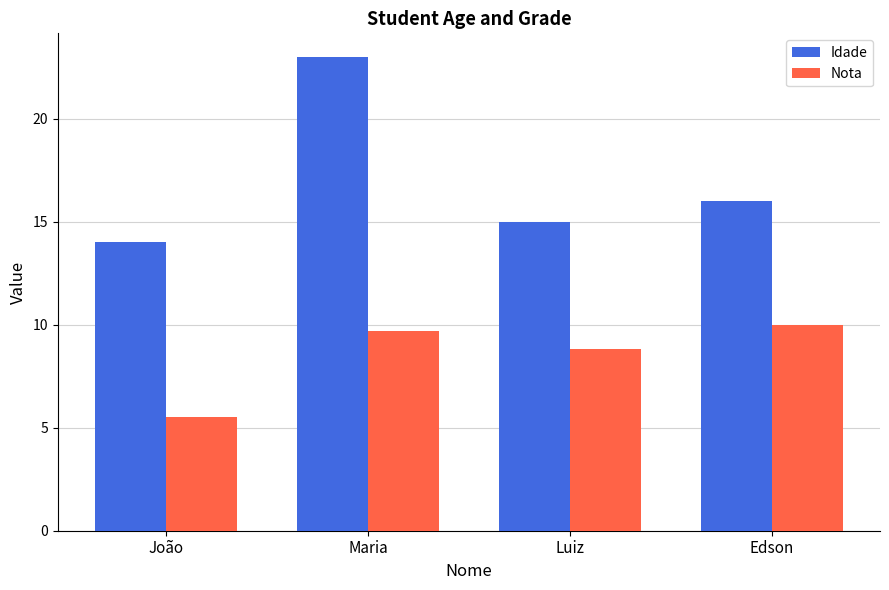

Reading left to right, transcribe all the data shown in this chart.

Idade: João=14.0	Maria=23.0	Luiz=15.0	Edson=16.0
Nota: João=5.5	Maria=9.7	Luiz=8.8	Edson=10.0